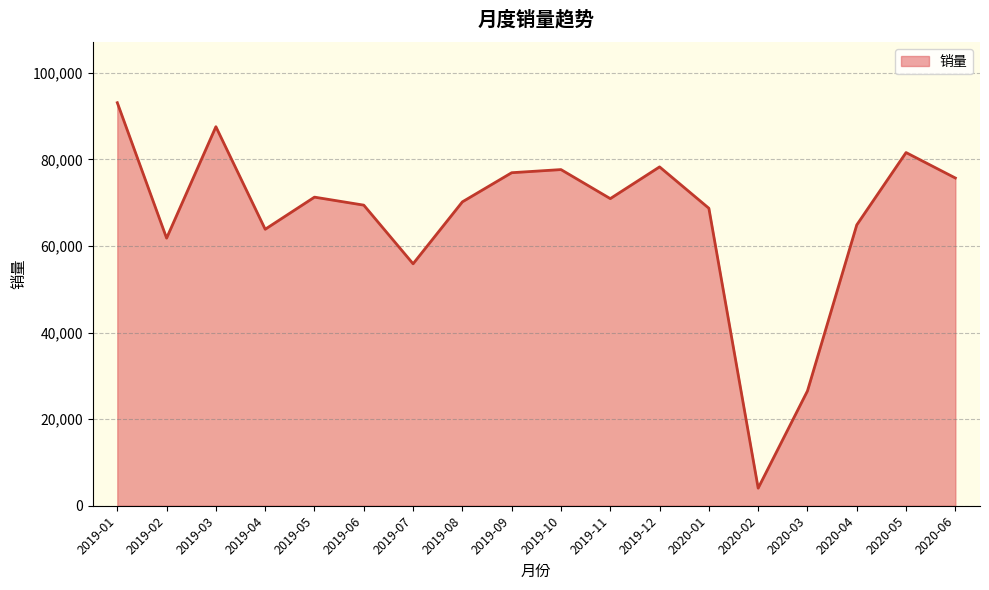

True or false: the data shows 25147 at 2019-06.

False